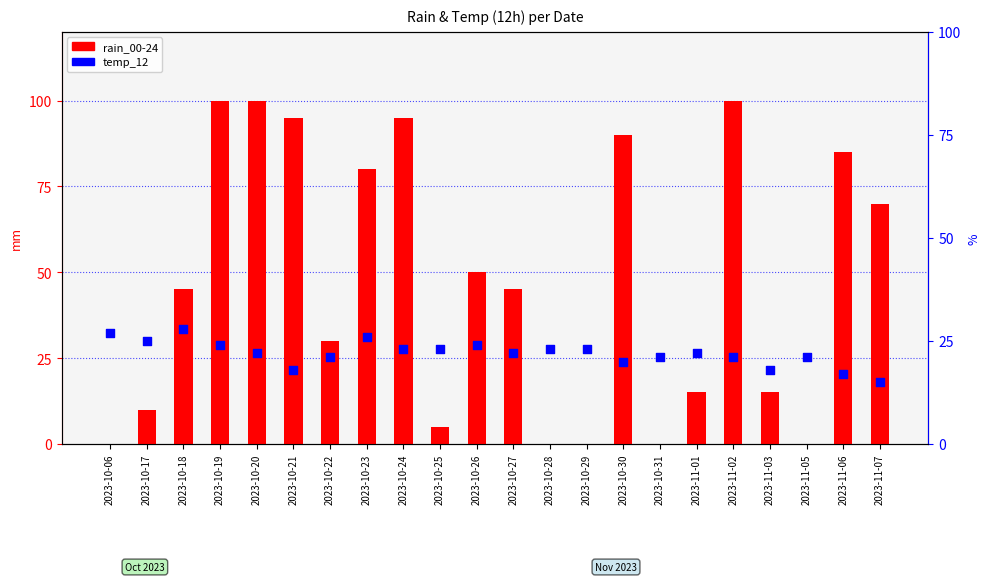

Which series has the widest spread of Y values?

rain_00-24